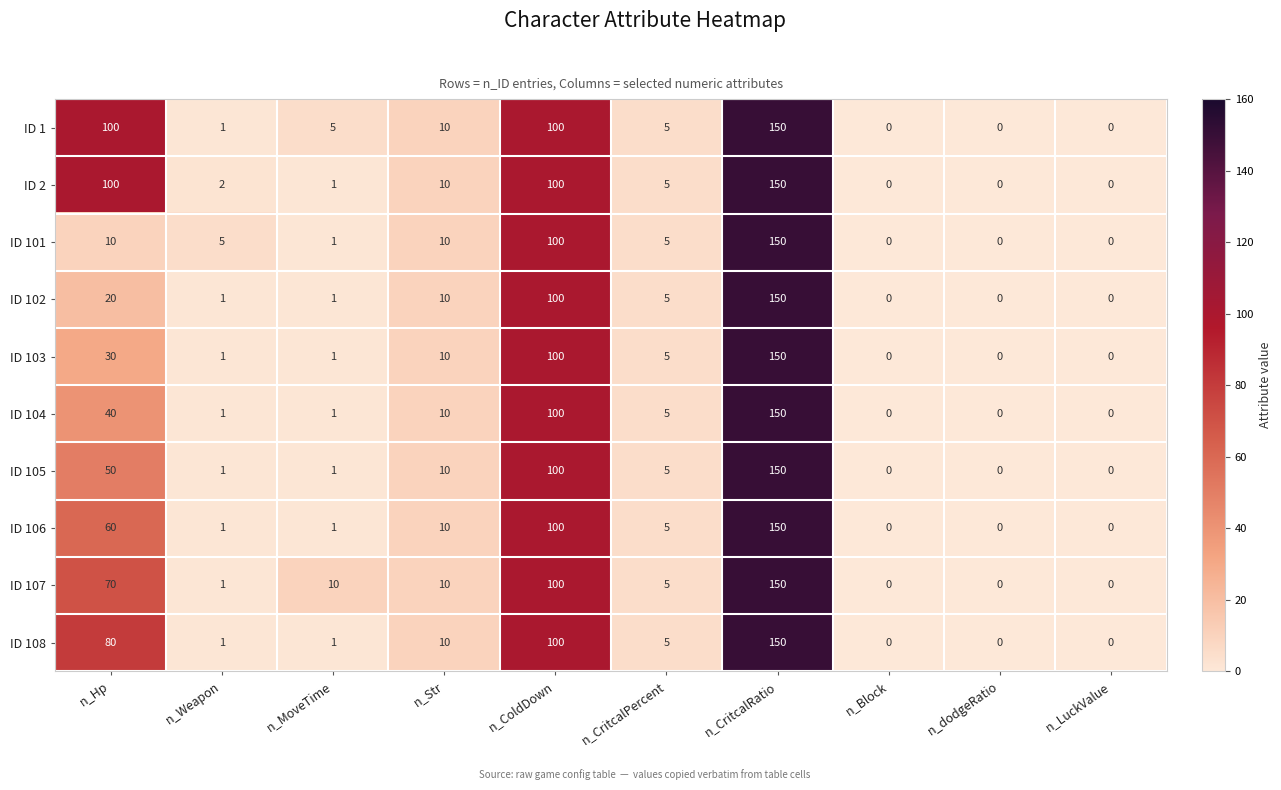

Is it true that ID 108 equals 0 at n_Block?

True